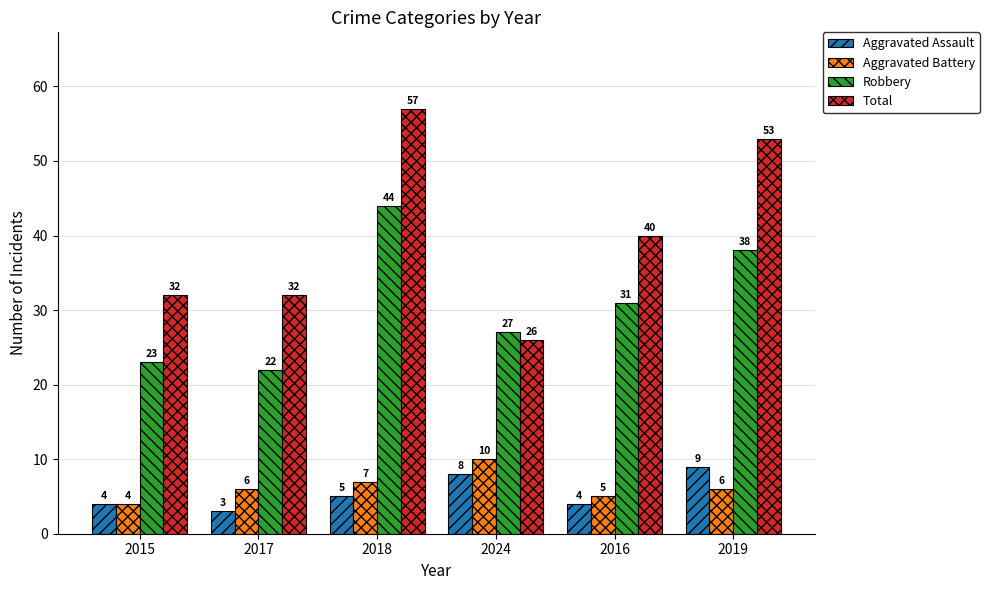

At which label is Total closest to 41?

2016